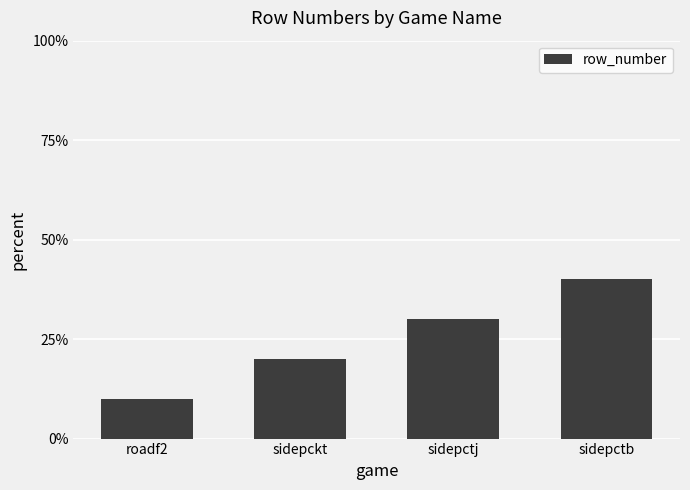

Rank the categories by value from lowest to highest.

roadf2, sidepckt, sidepctj, sidepctb